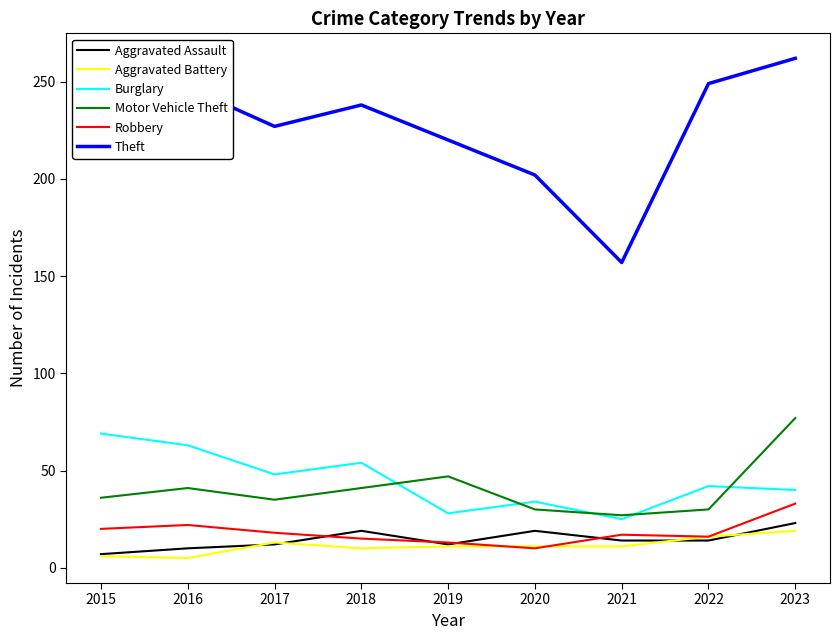

How many Burglary values are between 34 and 54?

5